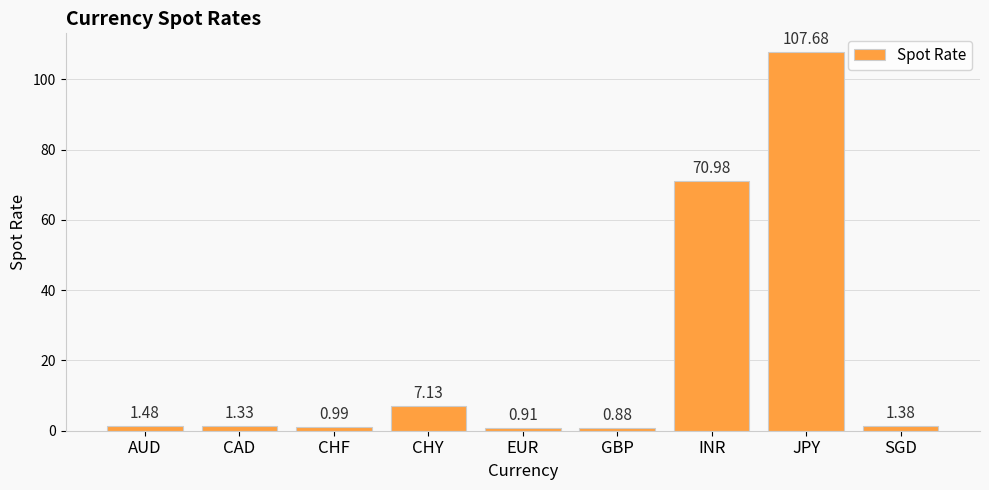

What is the label of the 1st bar from the right?

SGD